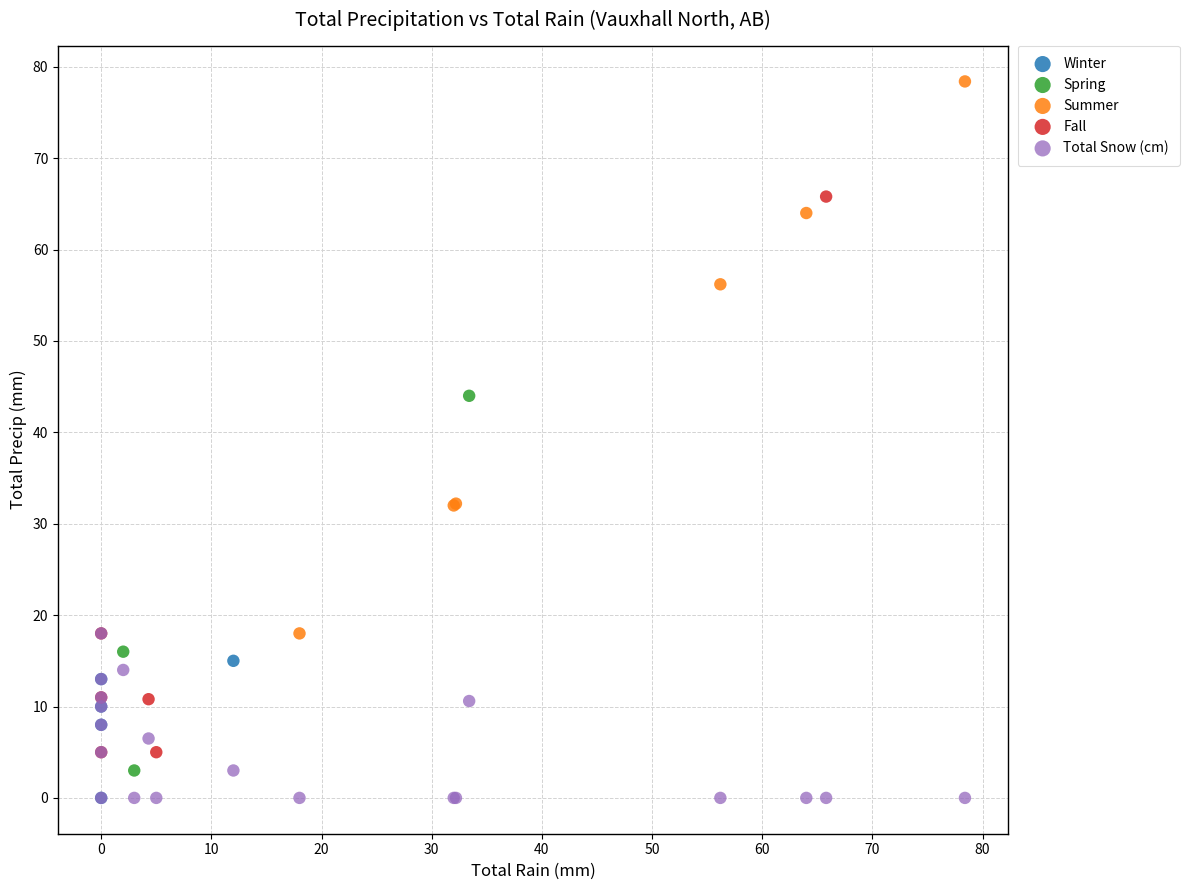

What are all the series names shown in the legend?

Winter, Spring, Summer, Fall, Total Snow (cm)